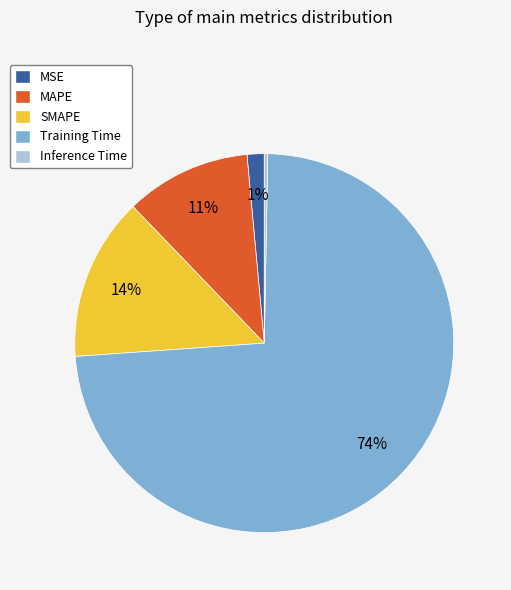

Is the sum of SMAPE and MSE greater than half?

No